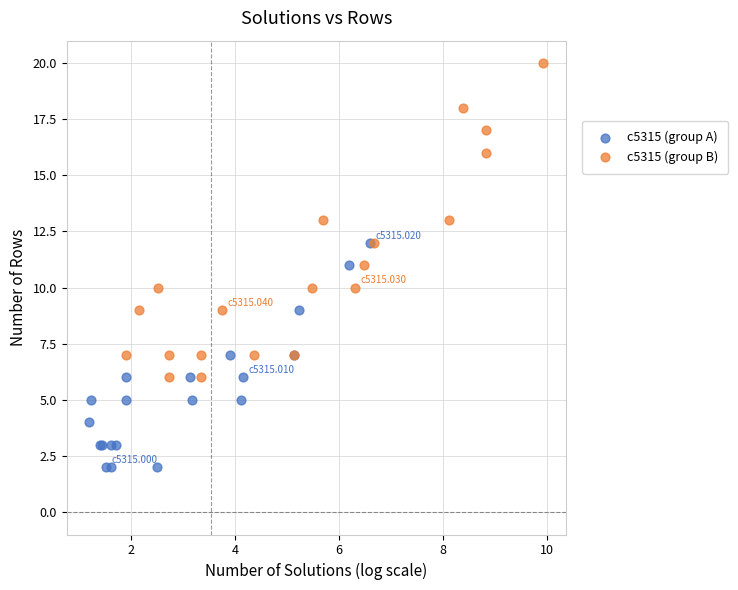

Which series reaches the maximum Y coordinate?

c5315 (group B)